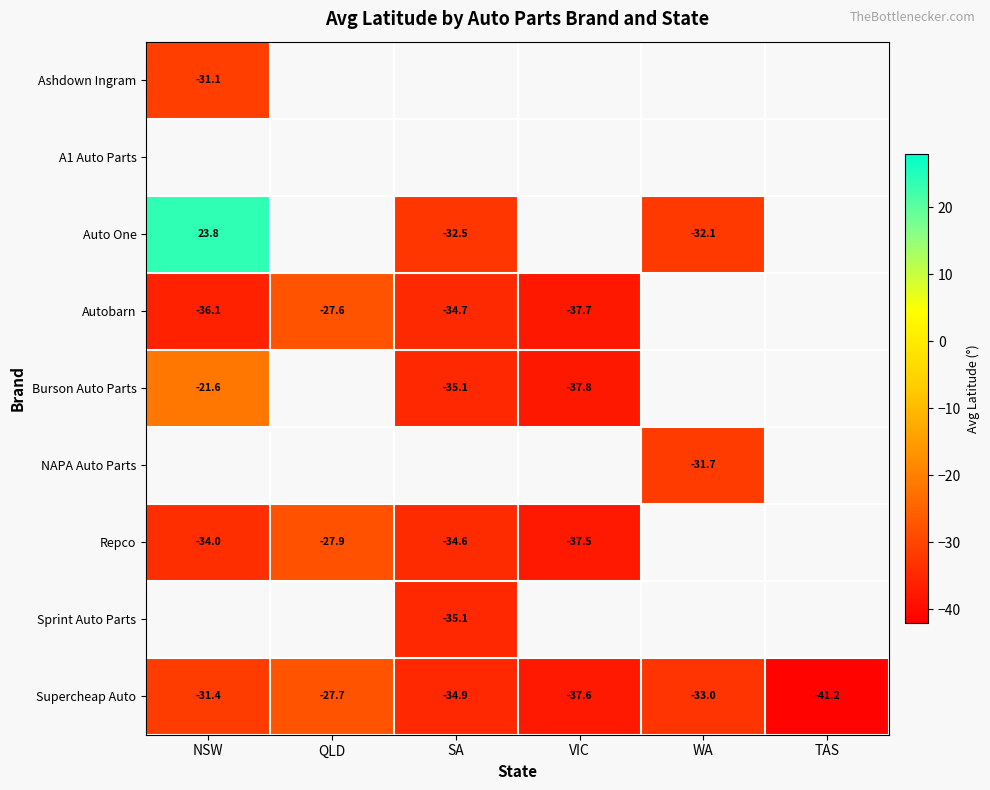

Which label corresponds to the smallest value in the chart?

TAS